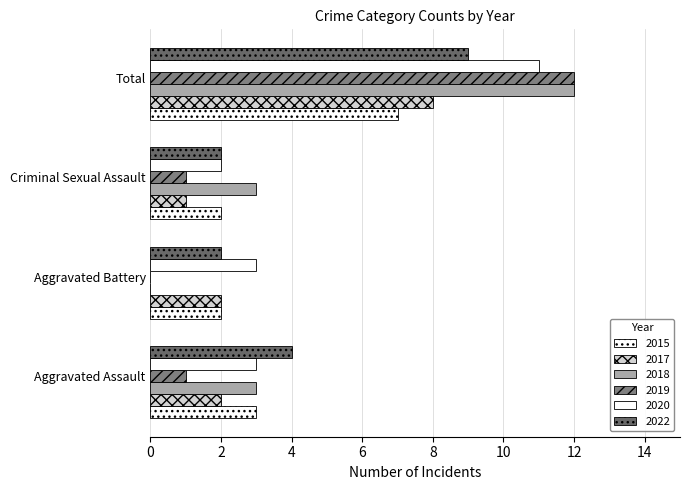

How many series are shown in this chart?

6